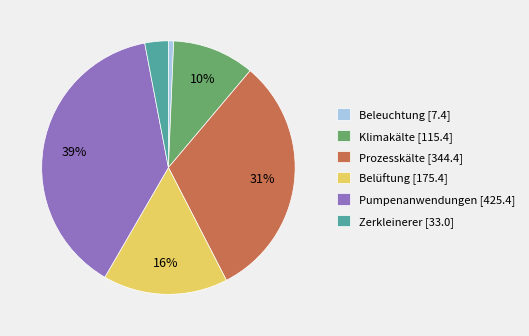

Combined, do Pumpenanwendungen and Klimakälte account for over 50%?

No